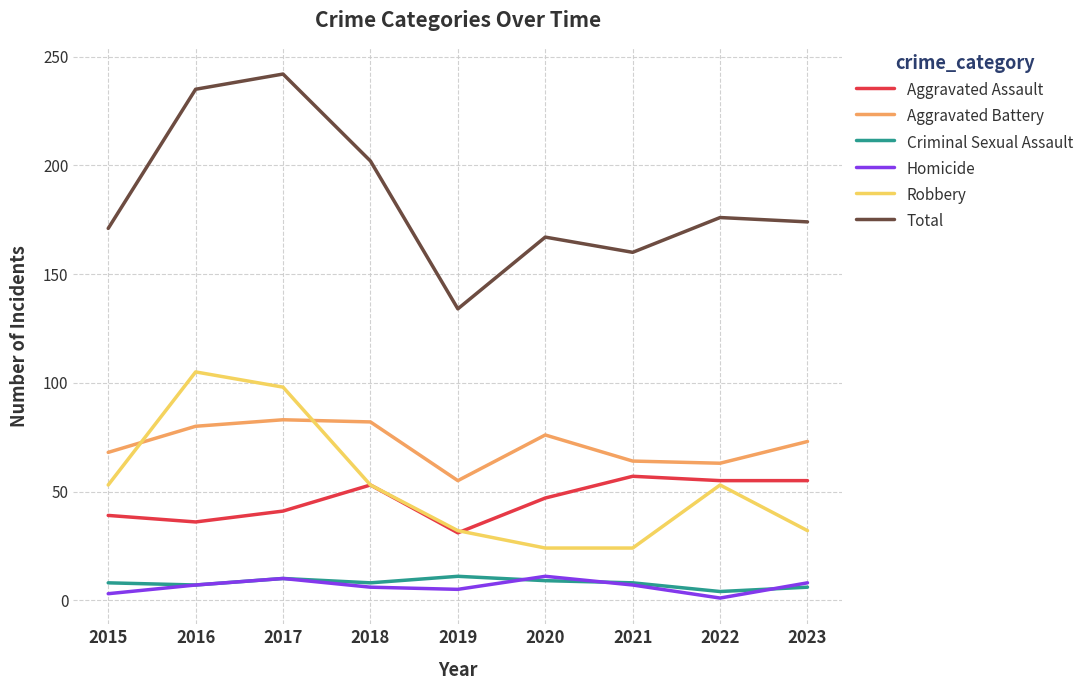

Between 2020 and 2022, which series saw the biggest shift?

Robbery